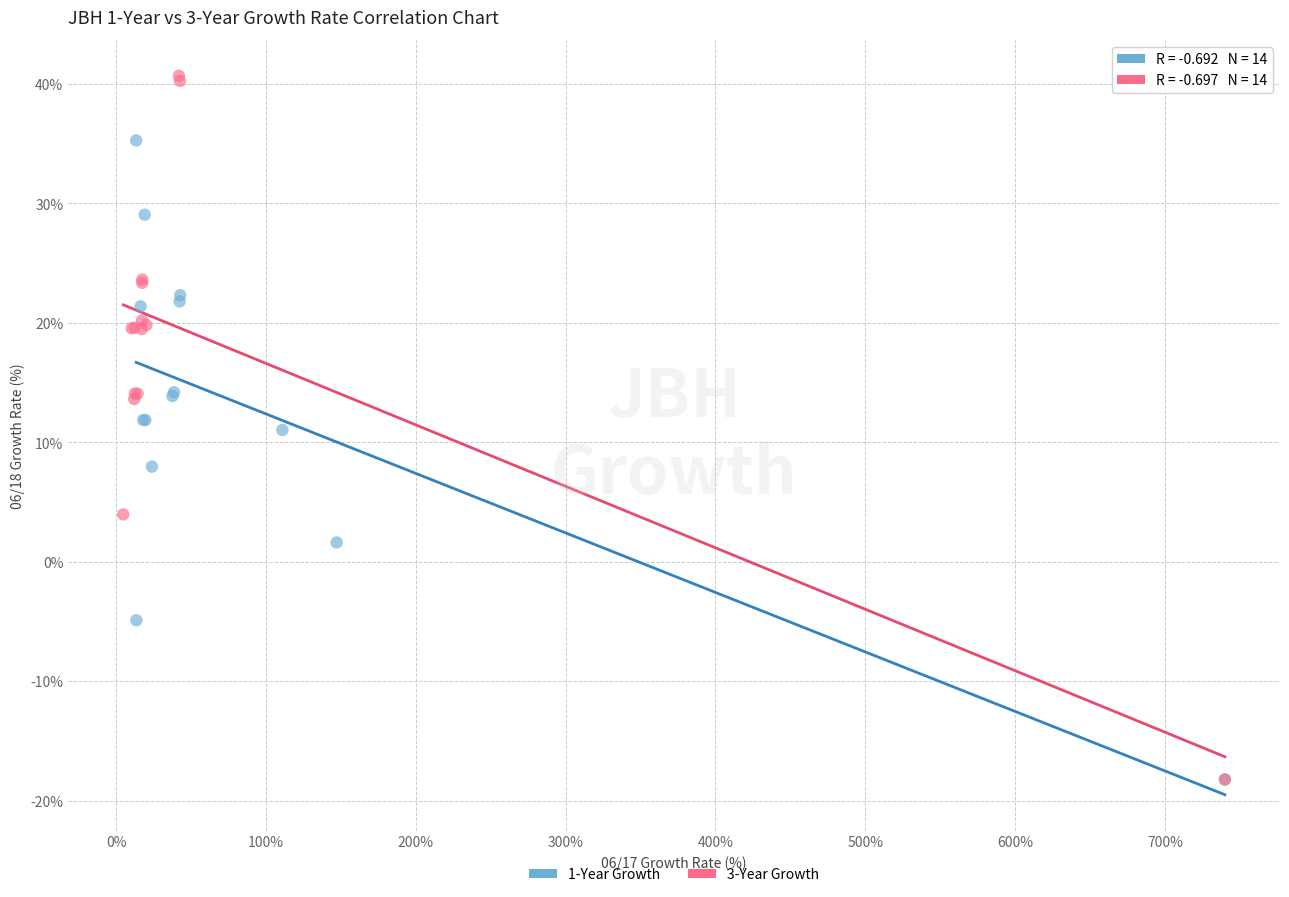

Which series reaches the maximum Y coordinate?

3-Year Growth